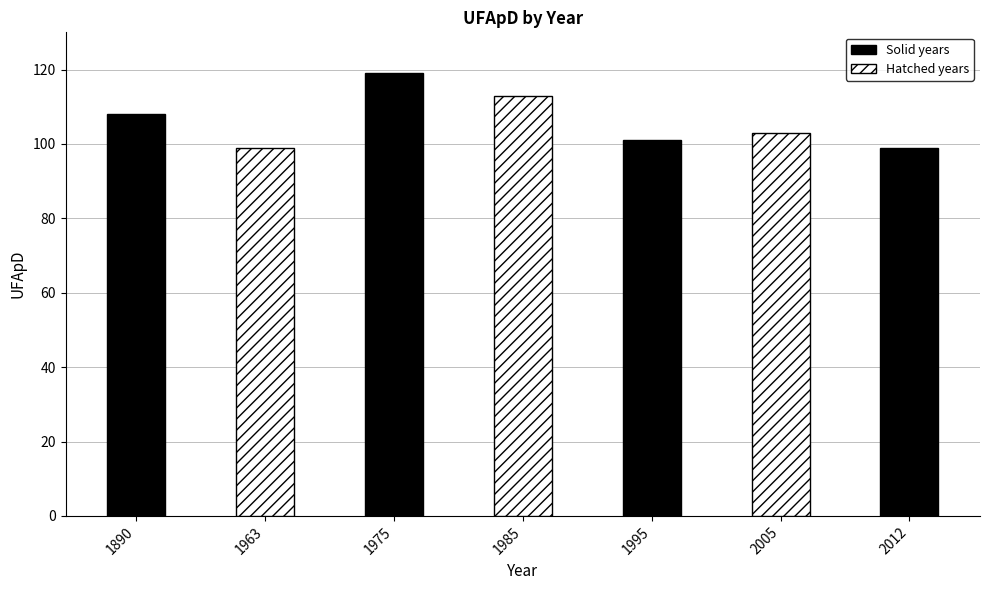

What is the sum of the values at 1985 and 1890?

221